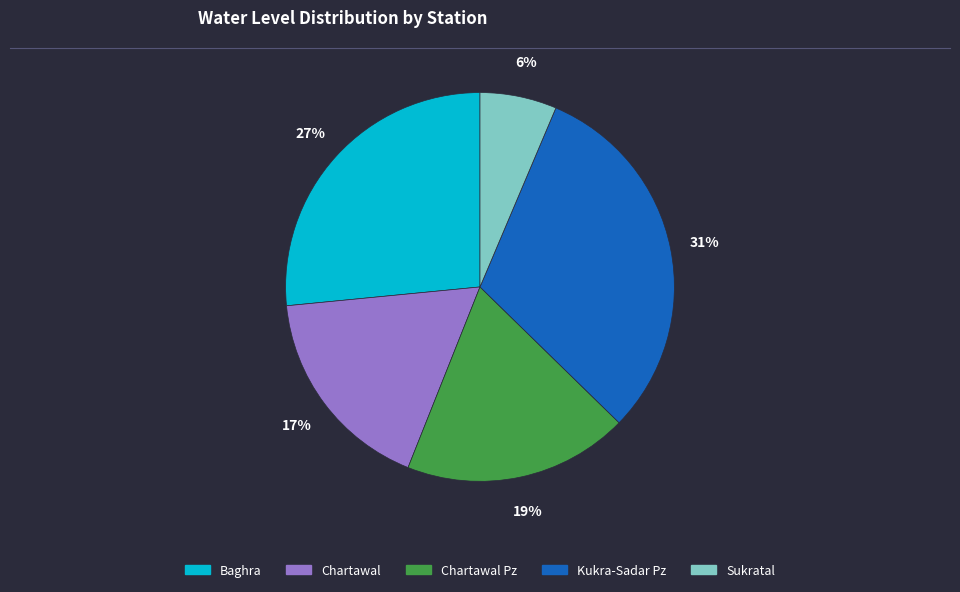

Does any single category account for the majority?

No